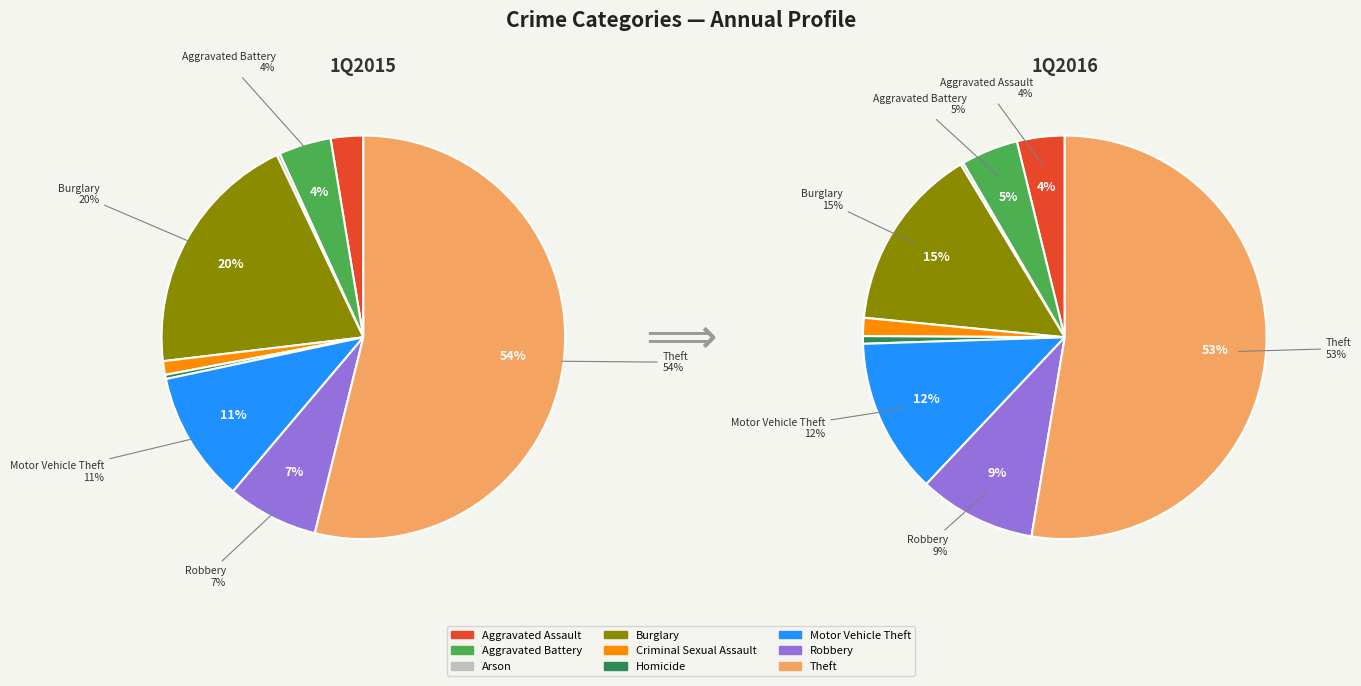

What percentage do Arson and Burglary together represent?

20.1%